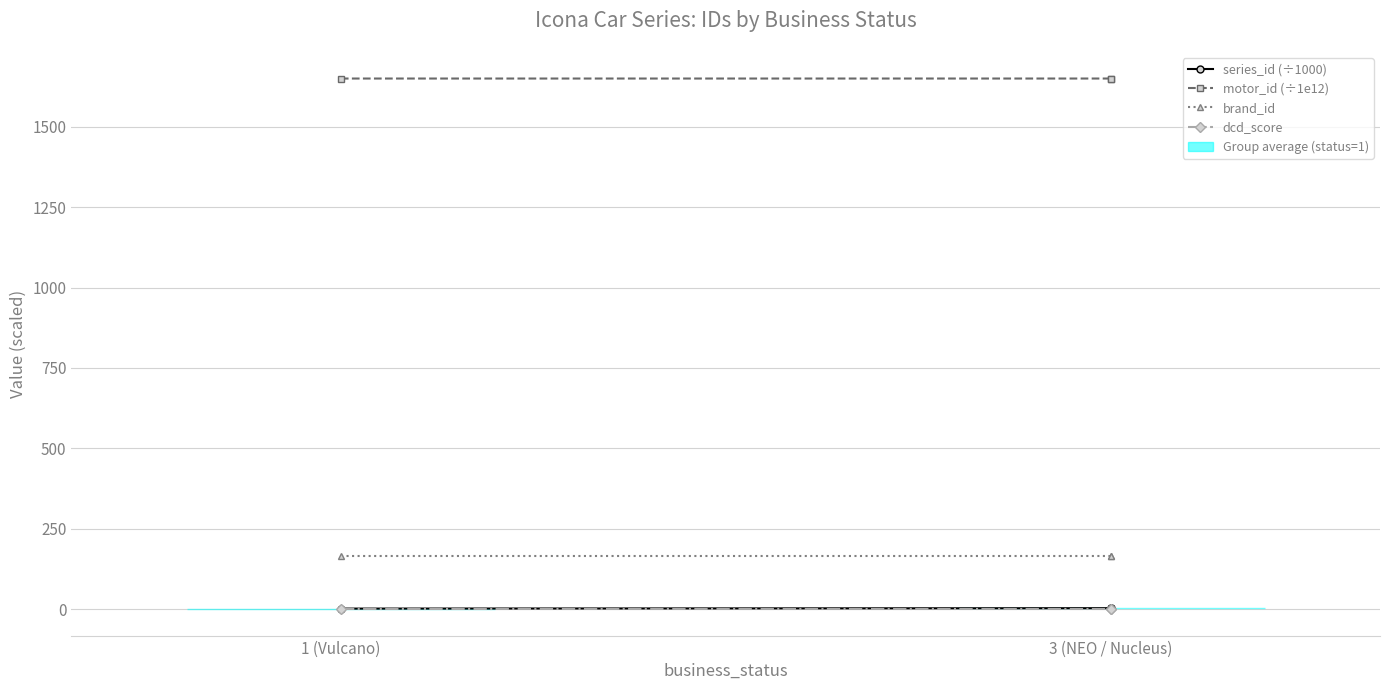

What is the highest value of the motor_id (÷1e12) series?

1650.0